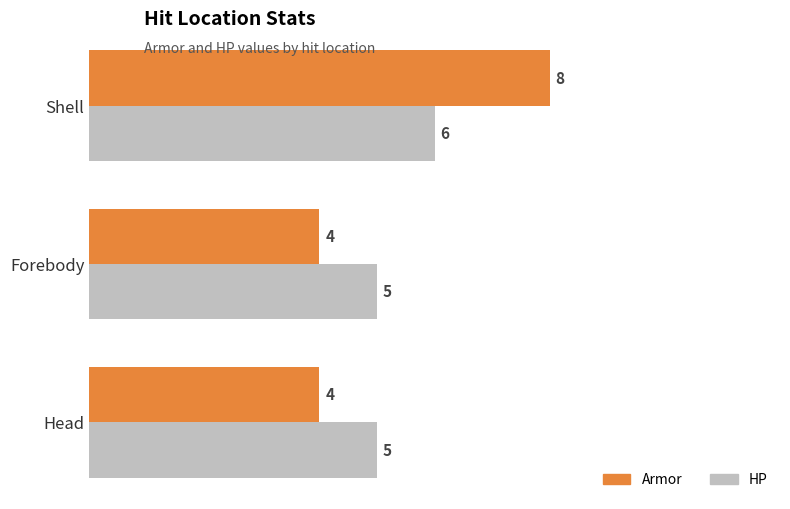

The Armor series shows 4 at Shell. True or false?

False